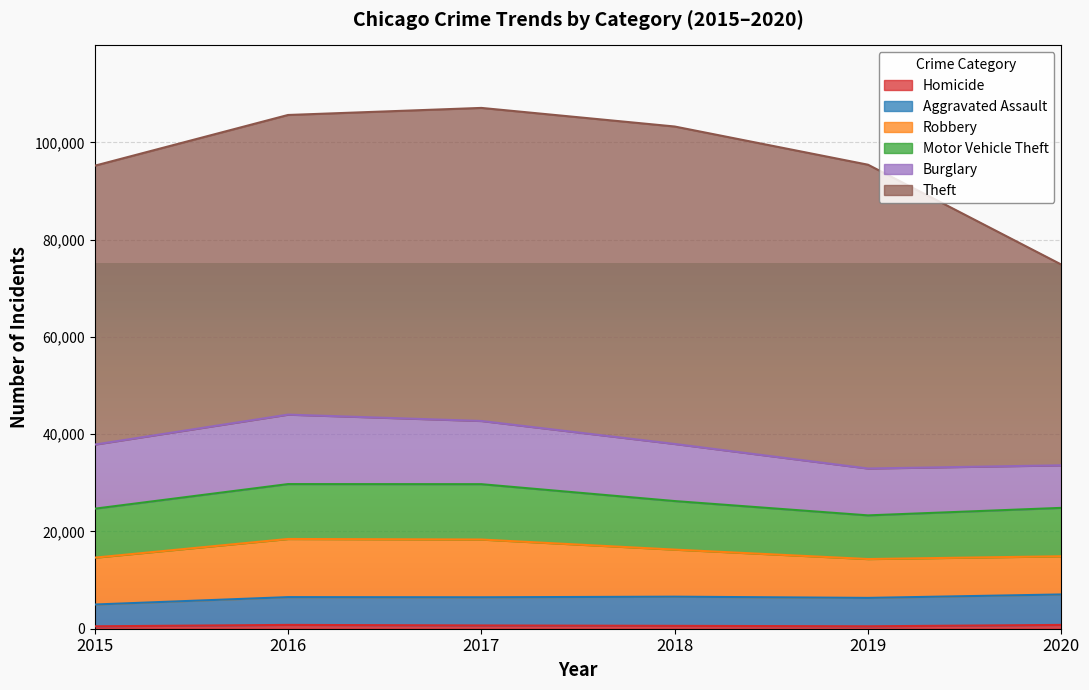

How many interior local valleys does the Robbery series have?

1